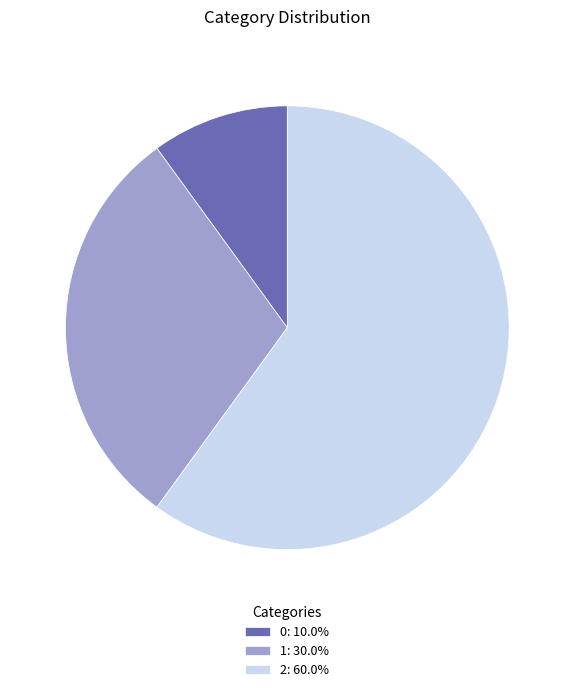

Does 0: 10.0% represent more than half of the total?

No